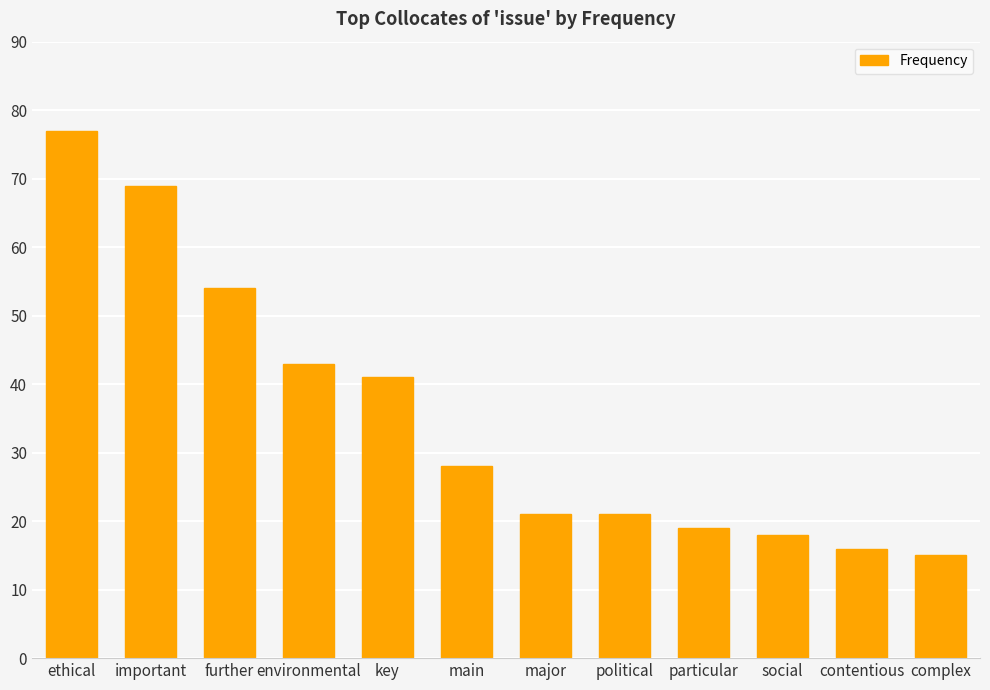

What is the value of the 5th bar from the left?

41